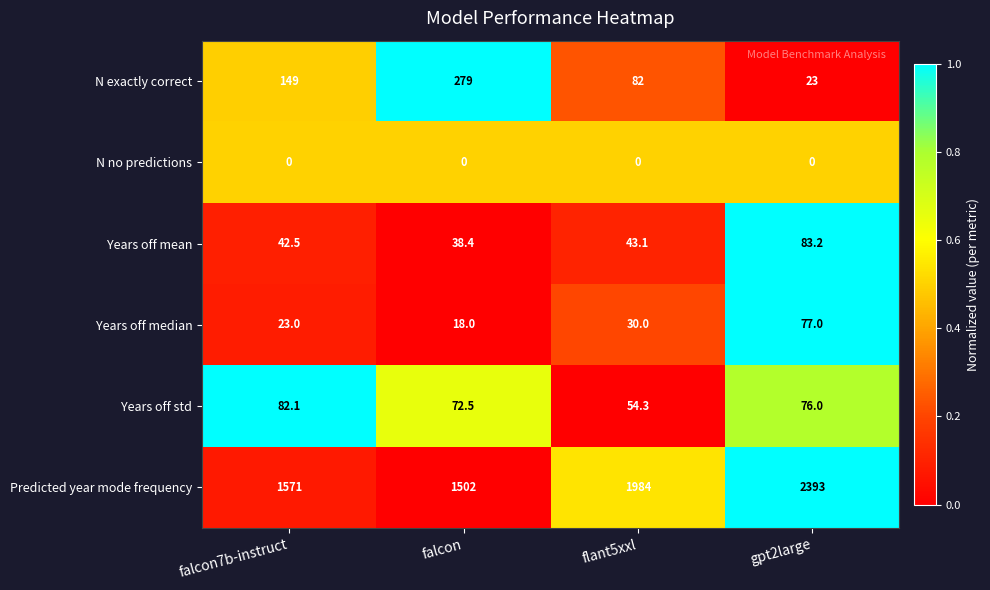

Which series has the largest total across all categories?

Predicted year mode frequency